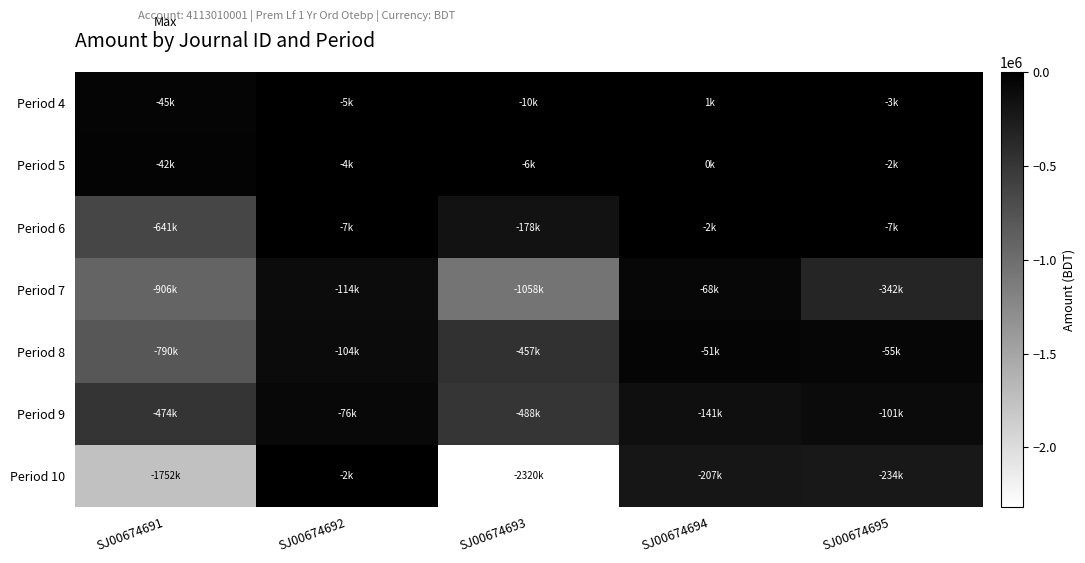

Which has a higher value, SJ00674694 or SJ00674691?

SJ00674694